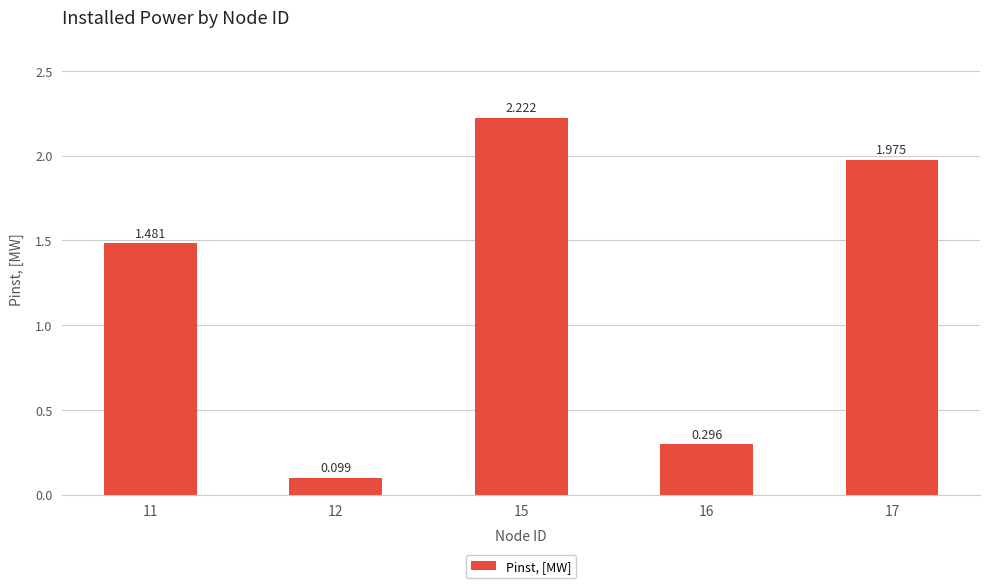

Reading right to left, what are all the values shown in this chart?

17=2.0	16=0.3	15=2.2	12=0.1	11=1.5